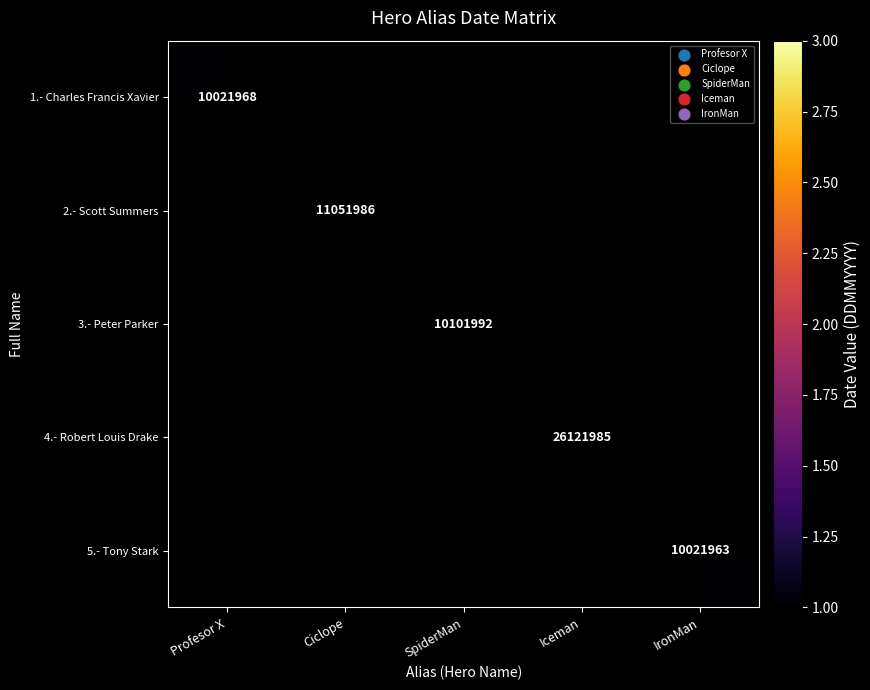

What is the smallest value displayed?

10021963.0